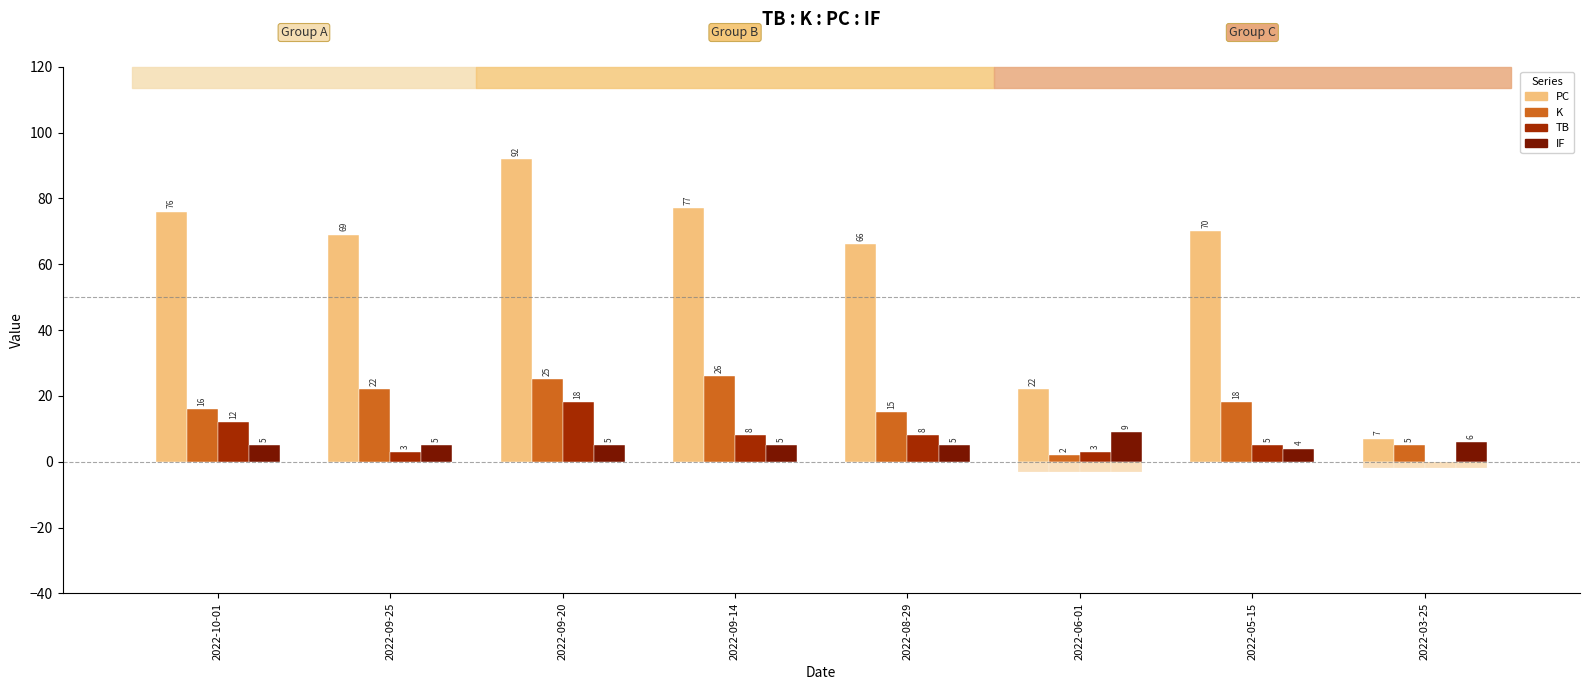

What are all the series names shown in the legend?

PC, K, TB, IF